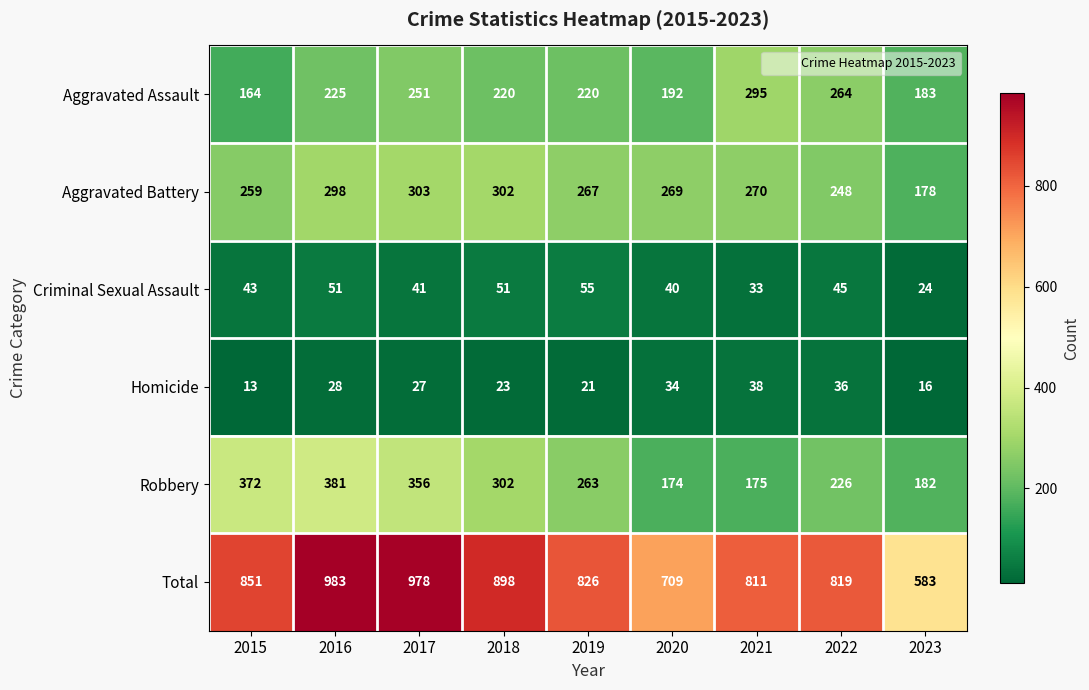

How many series are shown in this chart?

6